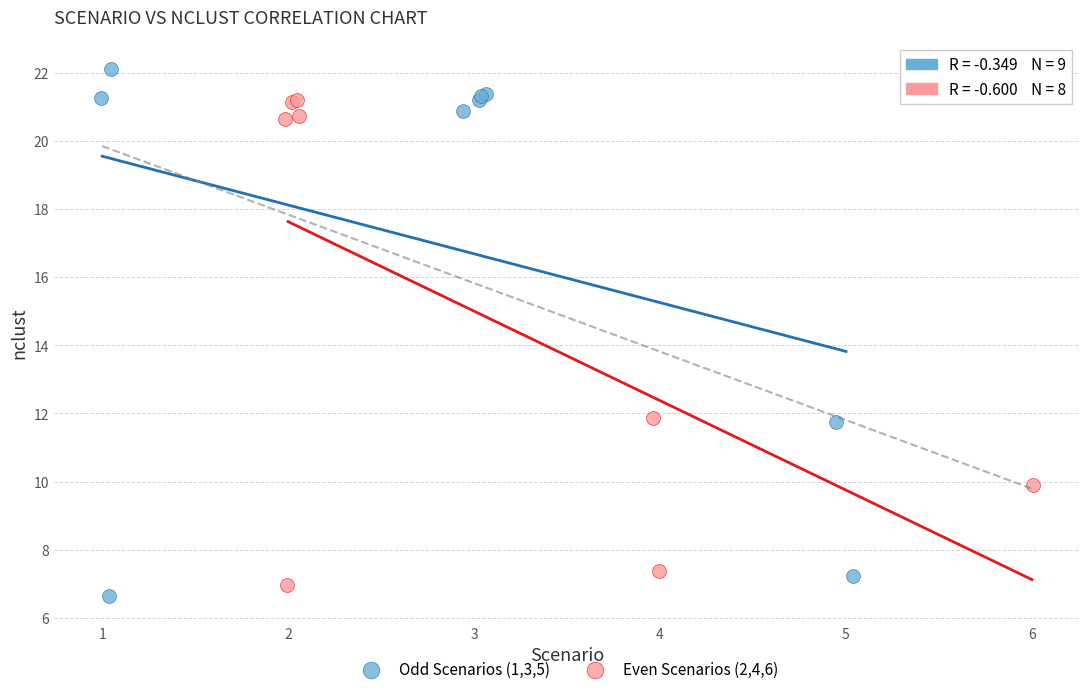

Which series reaches the maximum Y coordinate?

Odd Scenarios (1,3,5)